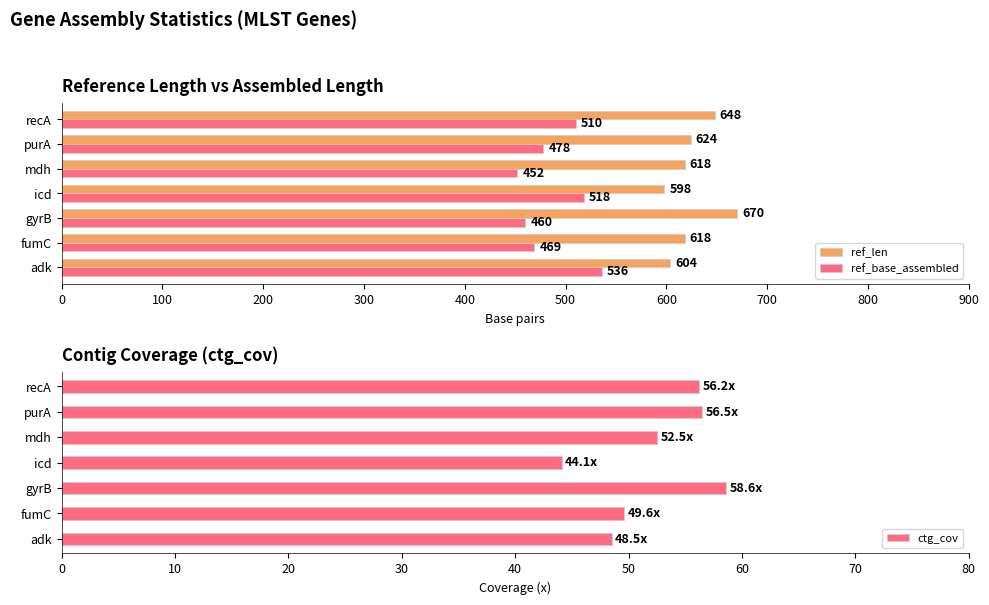

What is the value of the ref_base_assembled bar at the 3rd from the left?

460.0